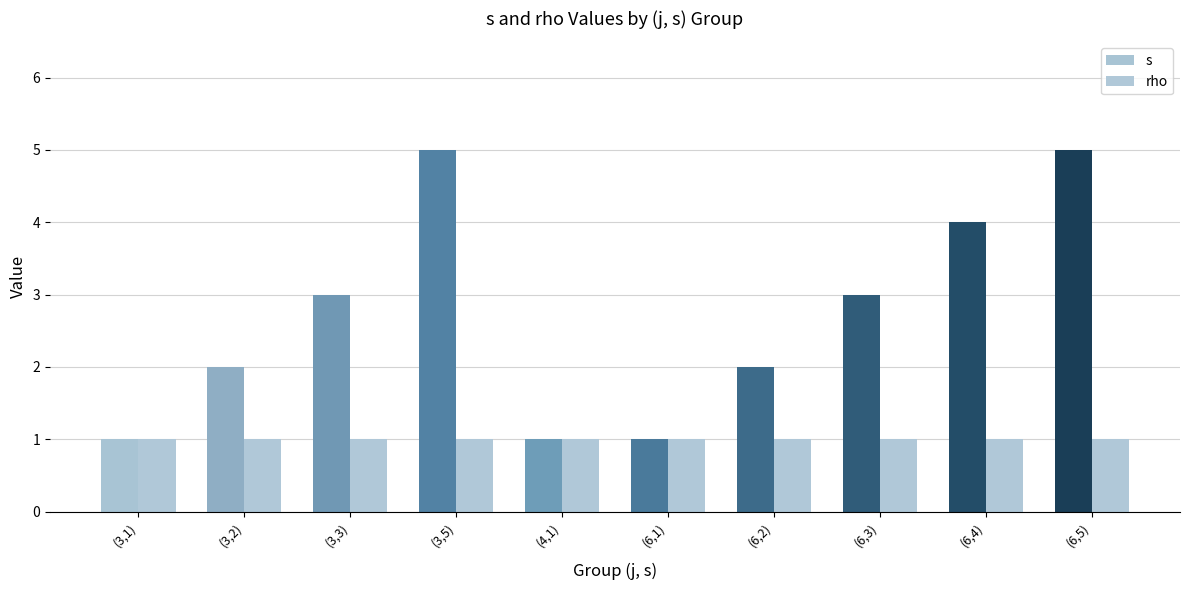

What is the difference between the s values at (6,3) and (6,5)?

2